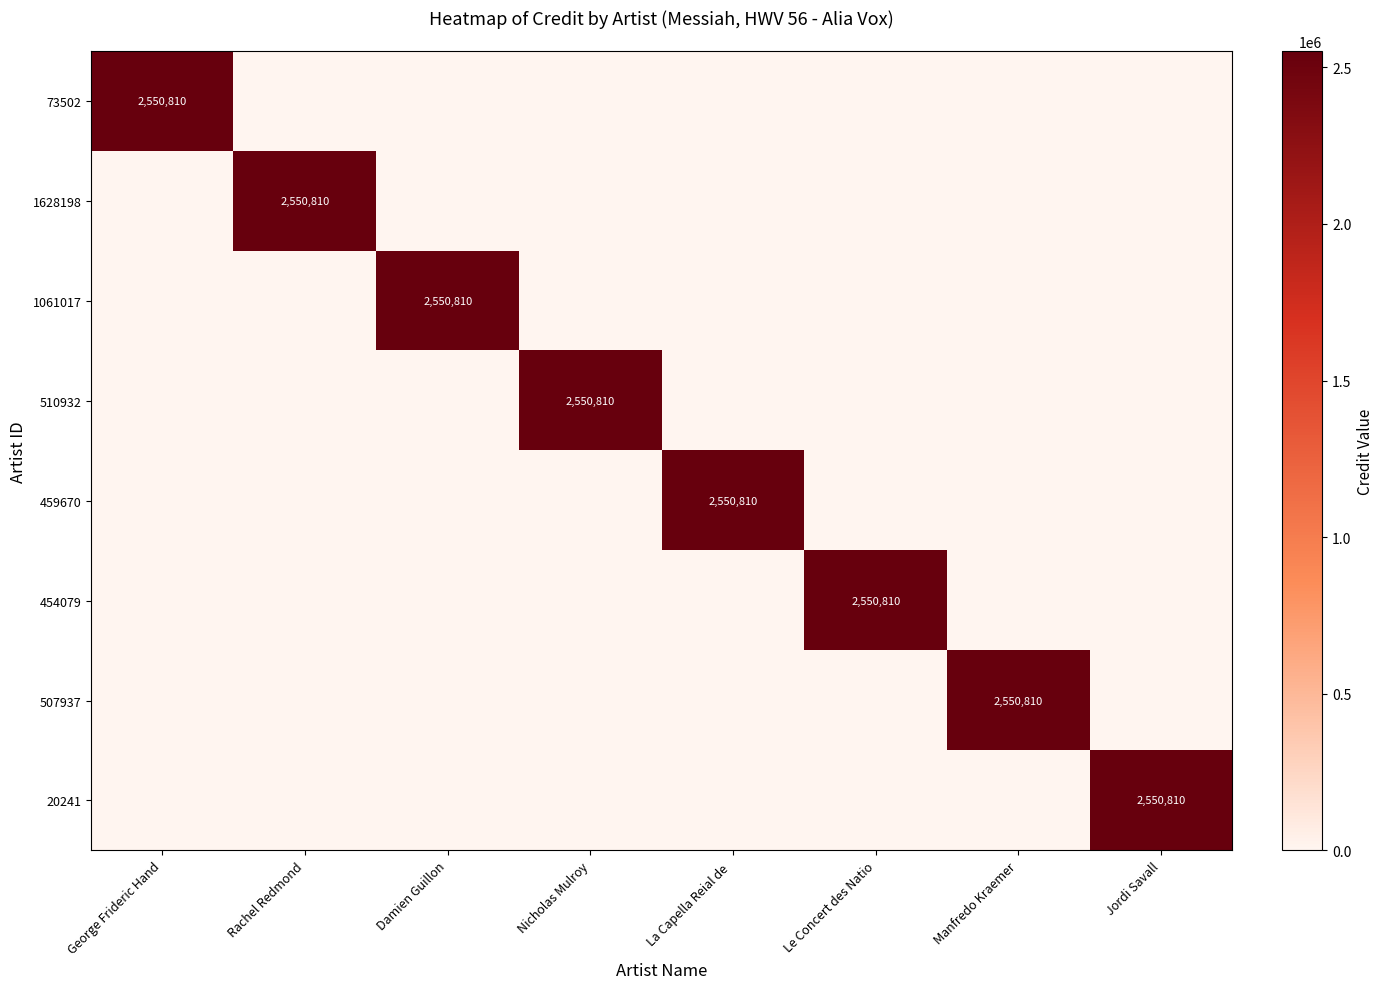

At which category is the sum across all series the highest?

George Frideric Hand